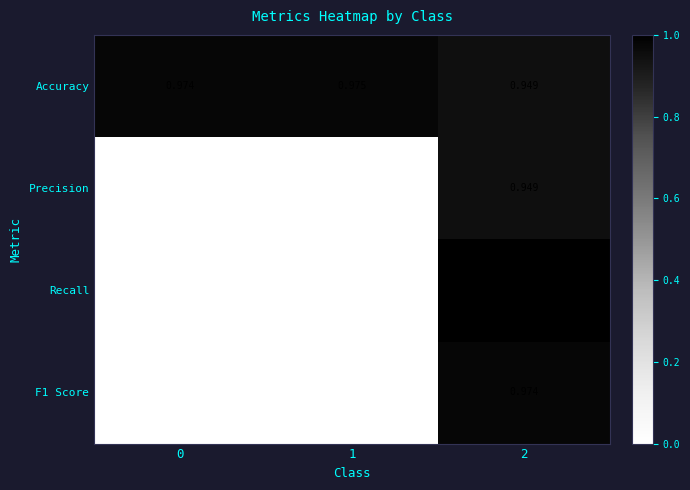

How many series are shown in this chart?

4